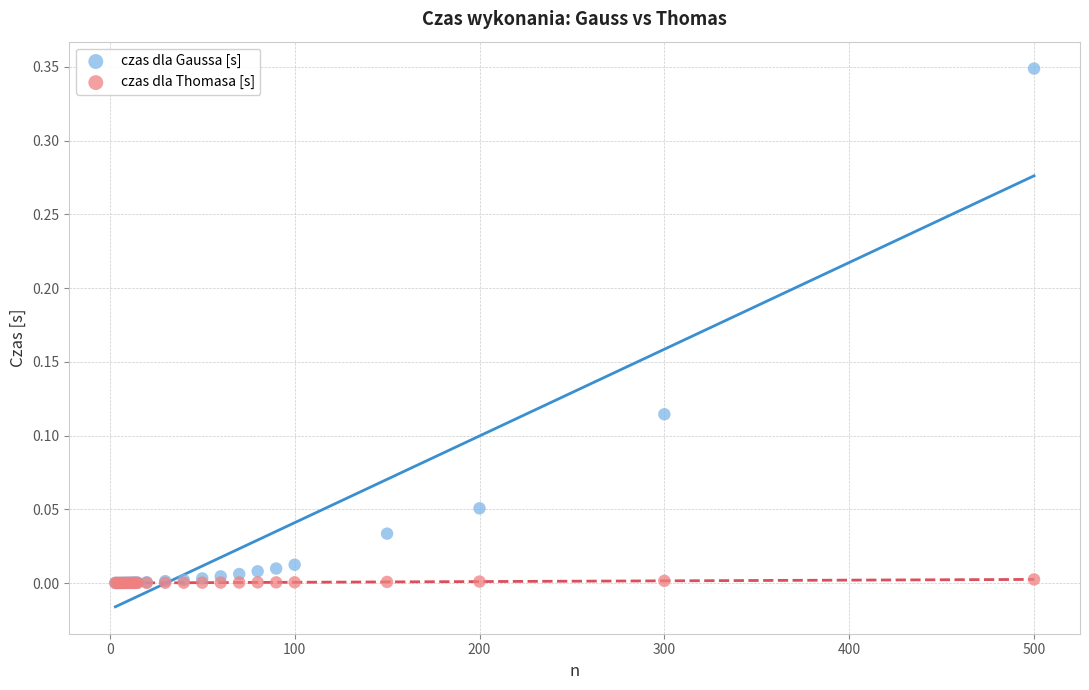

Which series has the largest Y range (max minus min)?

czas dla Gaussa [s]